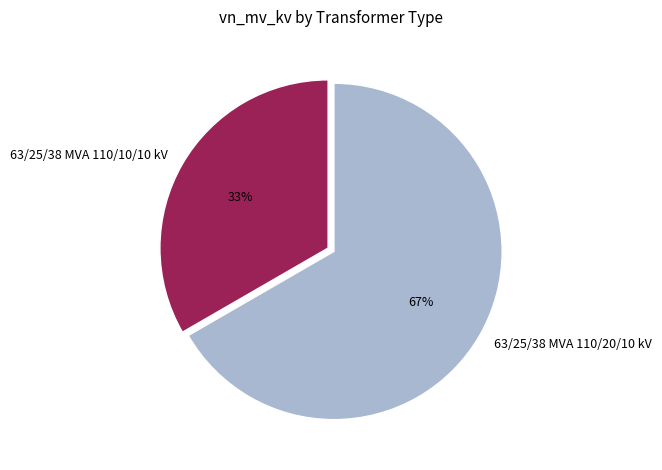

What is the smallest slice in the pie chart?

63/25/38 MVA 110/10/10 kV